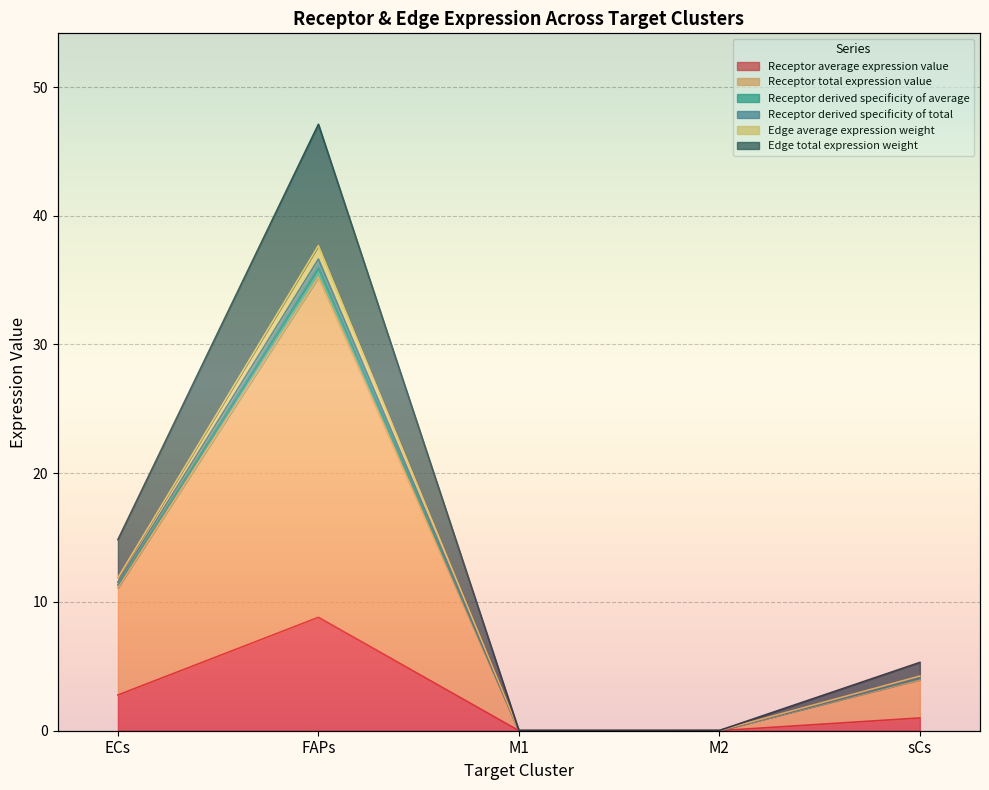

True or false: Receptor total expression value and Receptor average expression value cross at least once.

False